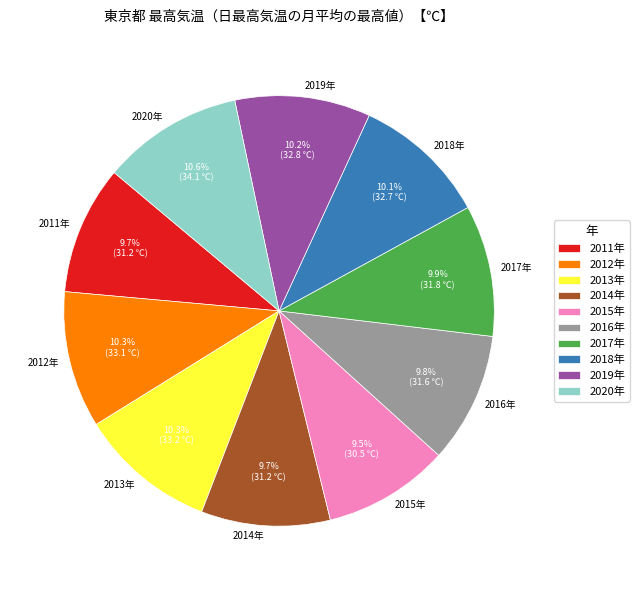

How many slices are in this pie chart?

10